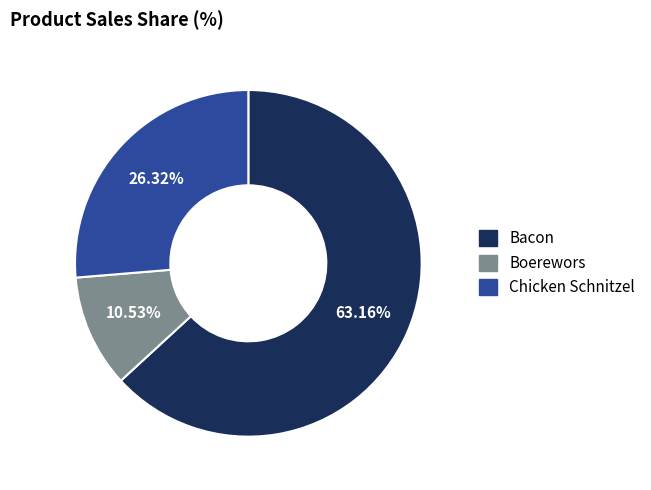

How many segments does this pie chart have?

3